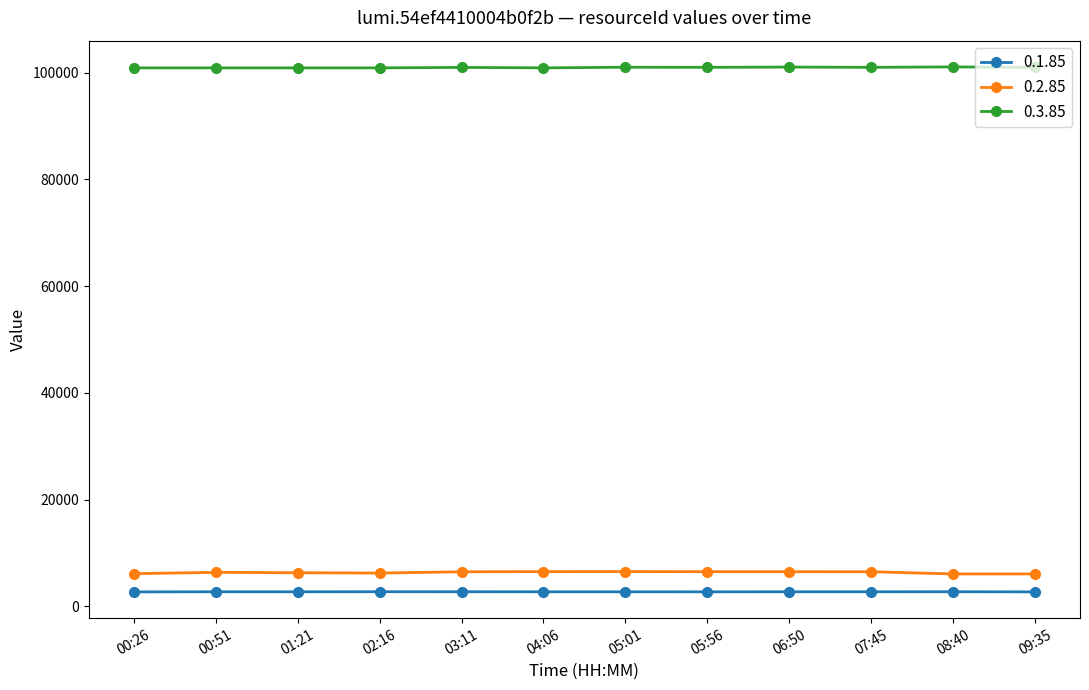

What is the difference between the highest and lowest values at 09:35?

98282